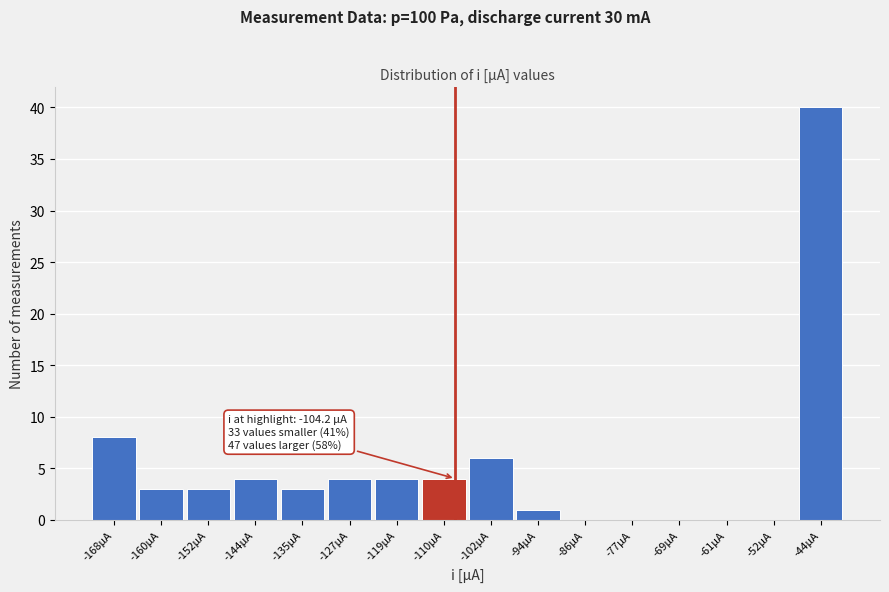

Reading left to right, extract all data points from this chart.

-168µA=8	-160µA=3	-152µA=3	-144µA=4	-135µA=3	-127µA=4	-119µA=4	-110µA=4	-102µA=6	-94µA=1	-86µA=0	-77µA=0	-69µA=0	-61µA=0	-52µA=0	-44µA=40